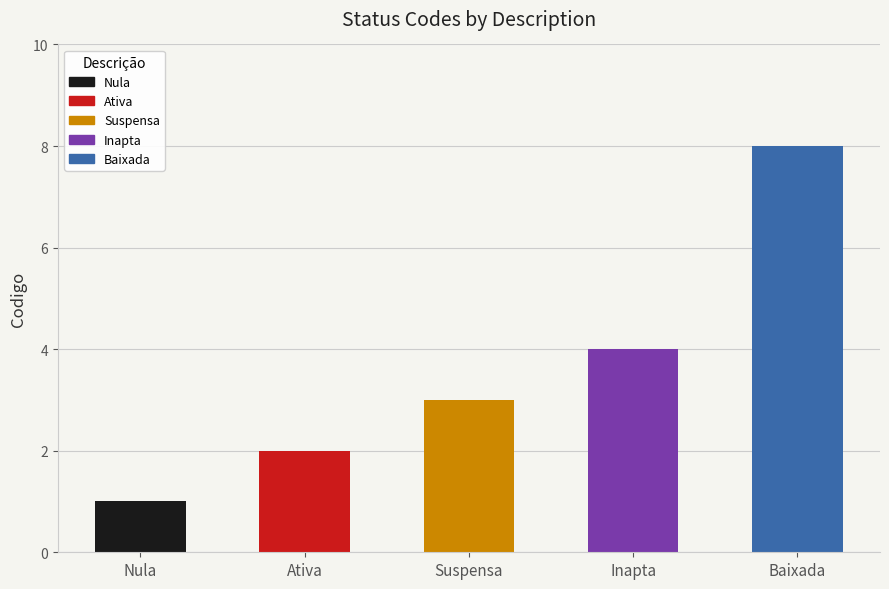

Reading left to right, extract all data points from this chart.

Nula=1	Ativa=2	Suspensa=3	Inapta=4	Baixada=8